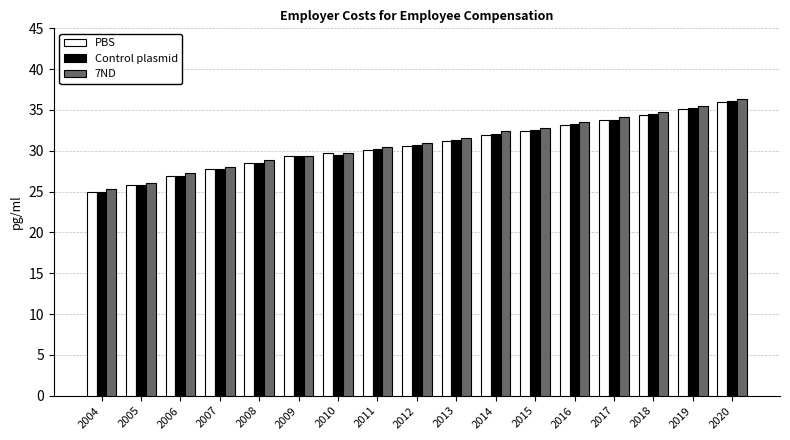

How many bars are there in each group?

3